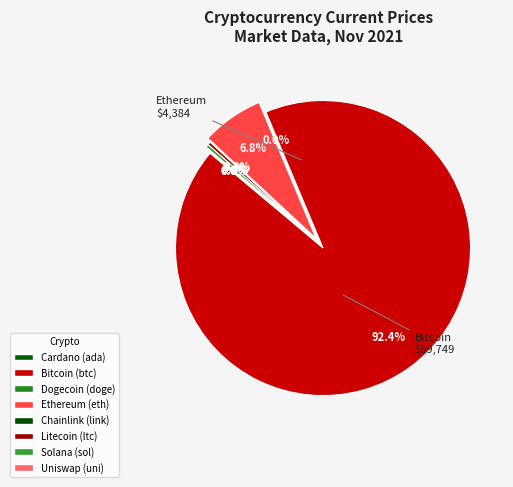

Count the number of slices in the pie.

8